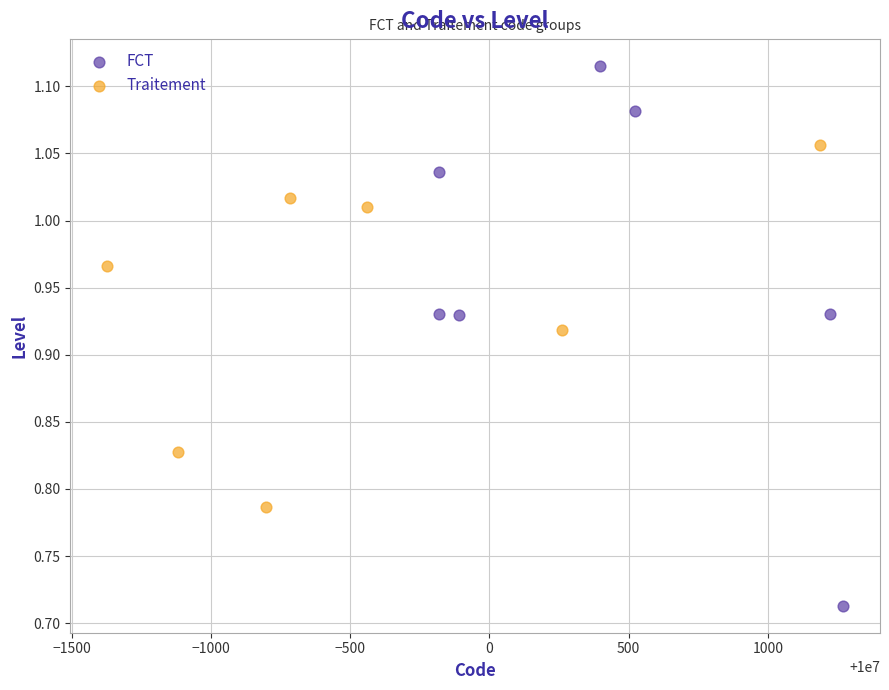

Which series contains the highest Y value?

FCT